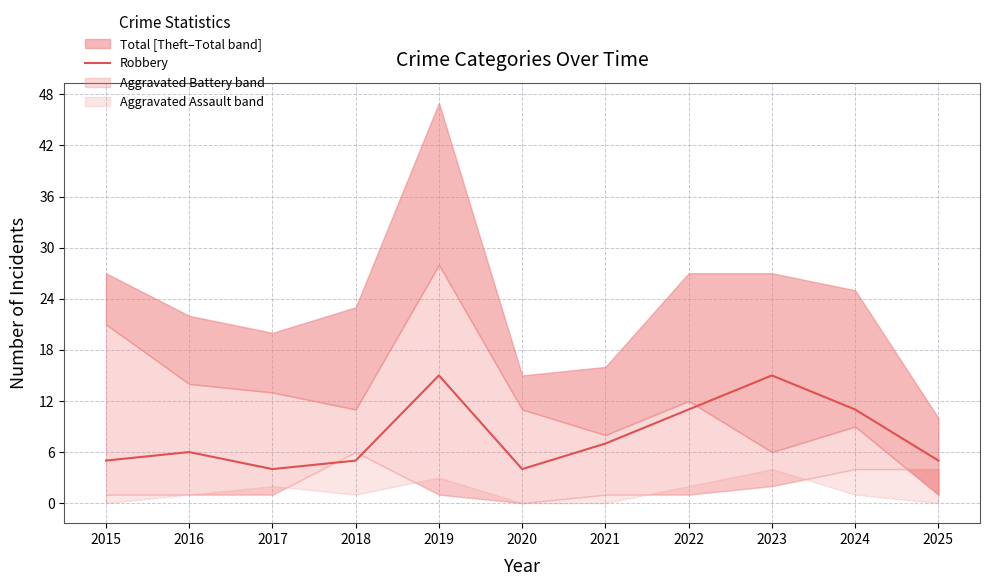

What is the sum of all values?

88